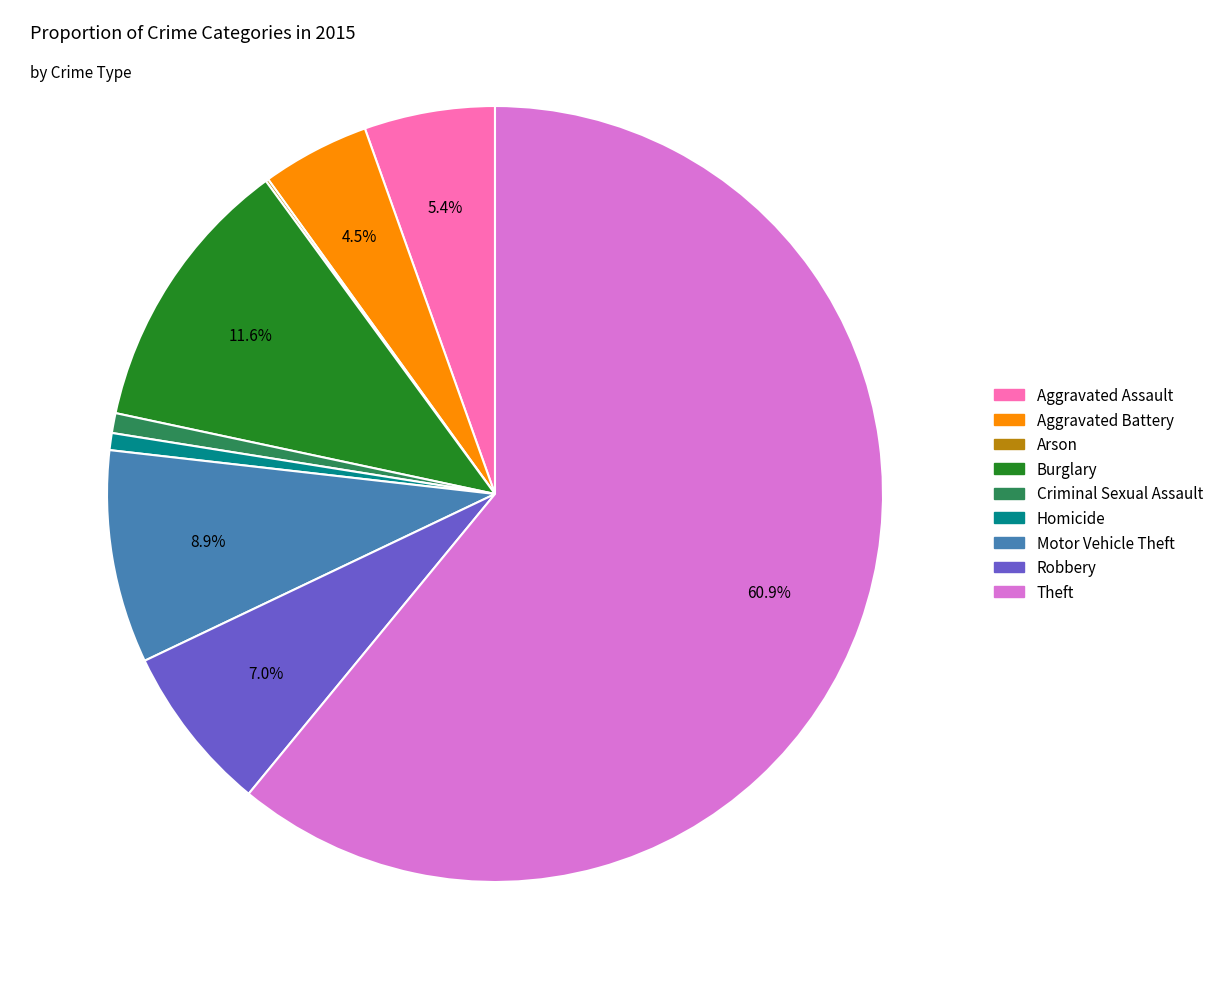

What percentage is the Criminal Sexual Assault slice, to the nearest percent?

1%